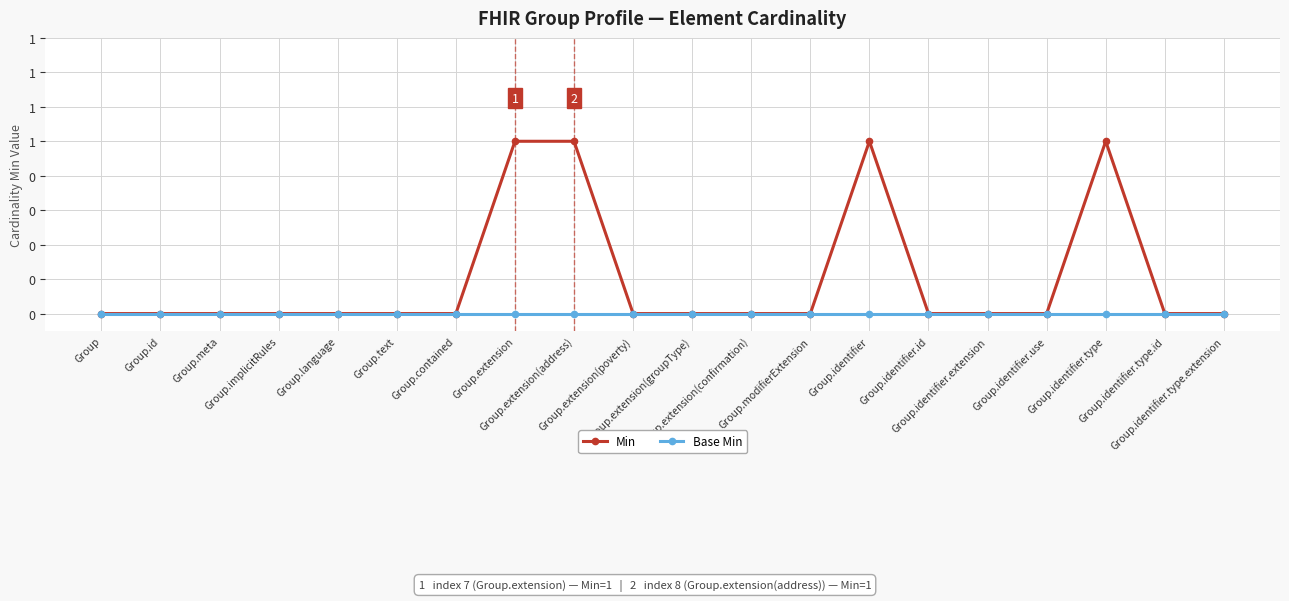

What position from the right is Group.identifier.type.extension?

1